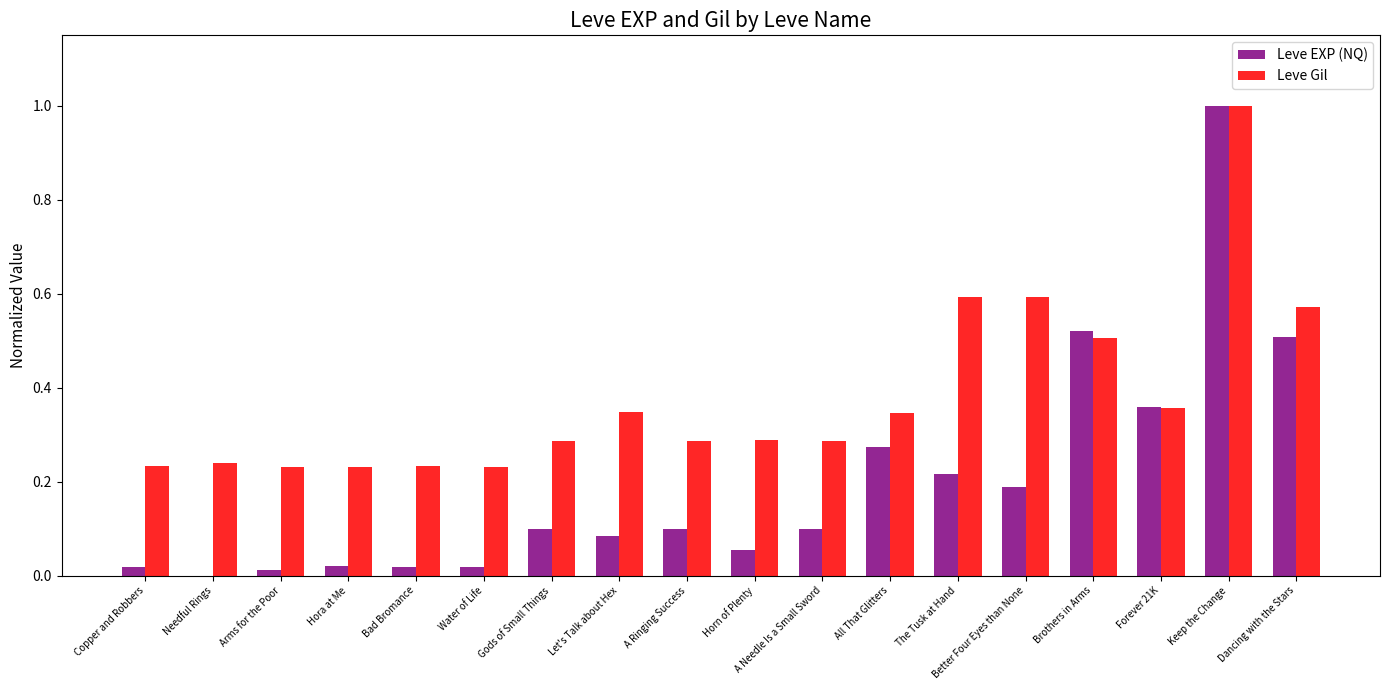

True or false: Leve EXP (NQ) has a value of 0.0 at Arms for the Poor.

True